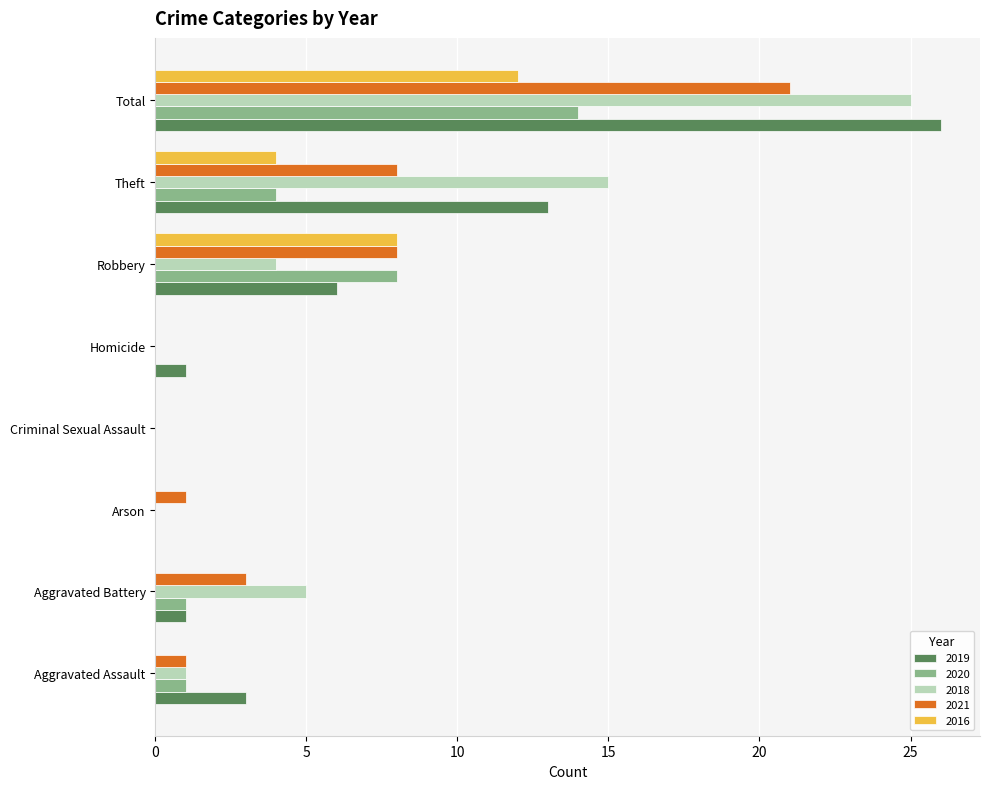

The value of 2016 at Aggravated Assault is 0. True or false?

True